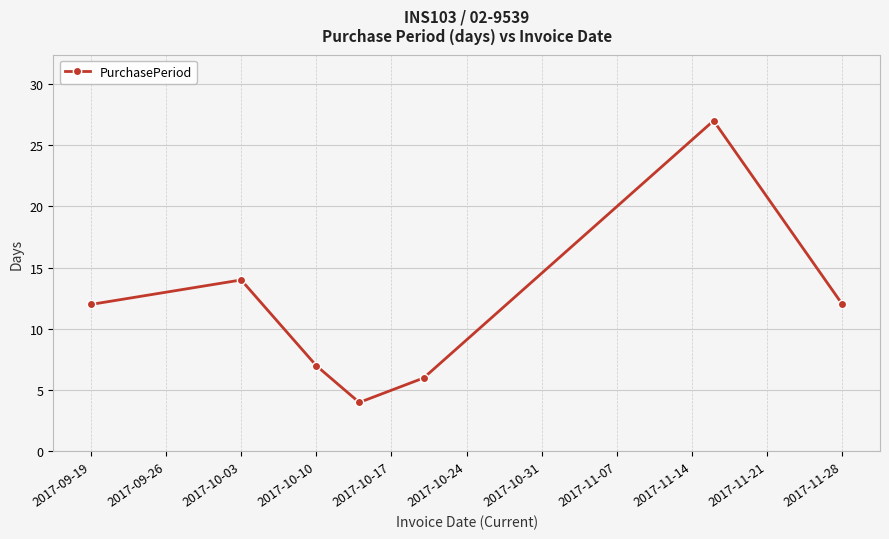

What is the difference between the maximum and minimum values?

23